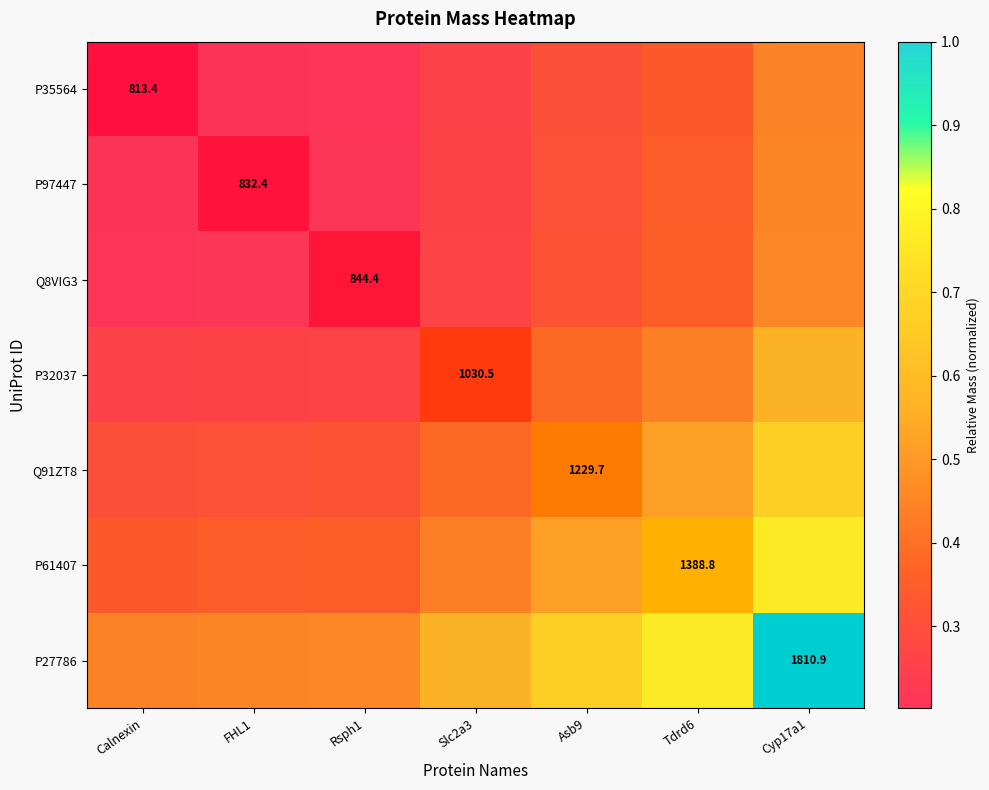

Rank the categories by P97447 value from lowest to highest.

Calnexin, FHL1, Rsph1, Slc2a3, Asb9, Tdrd6, Cyp17a1